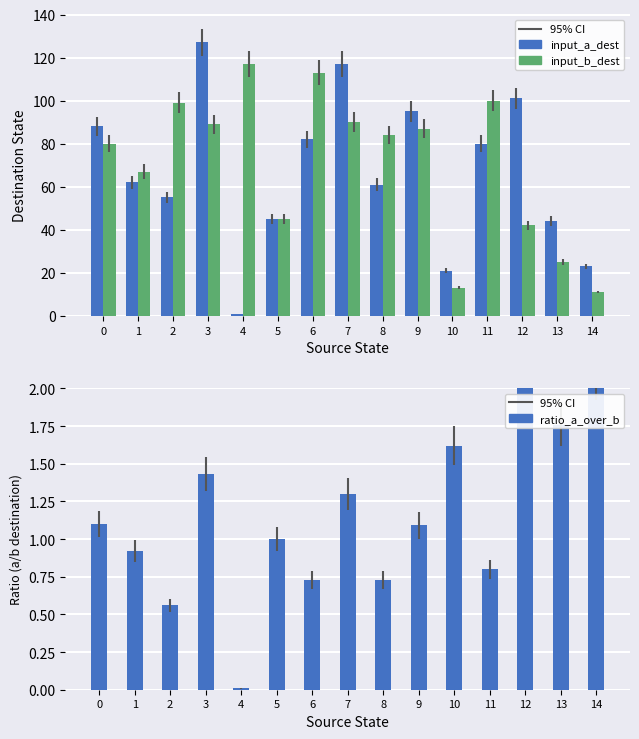

True or false: input_b_dest has a value of 87.0 at 9.

True